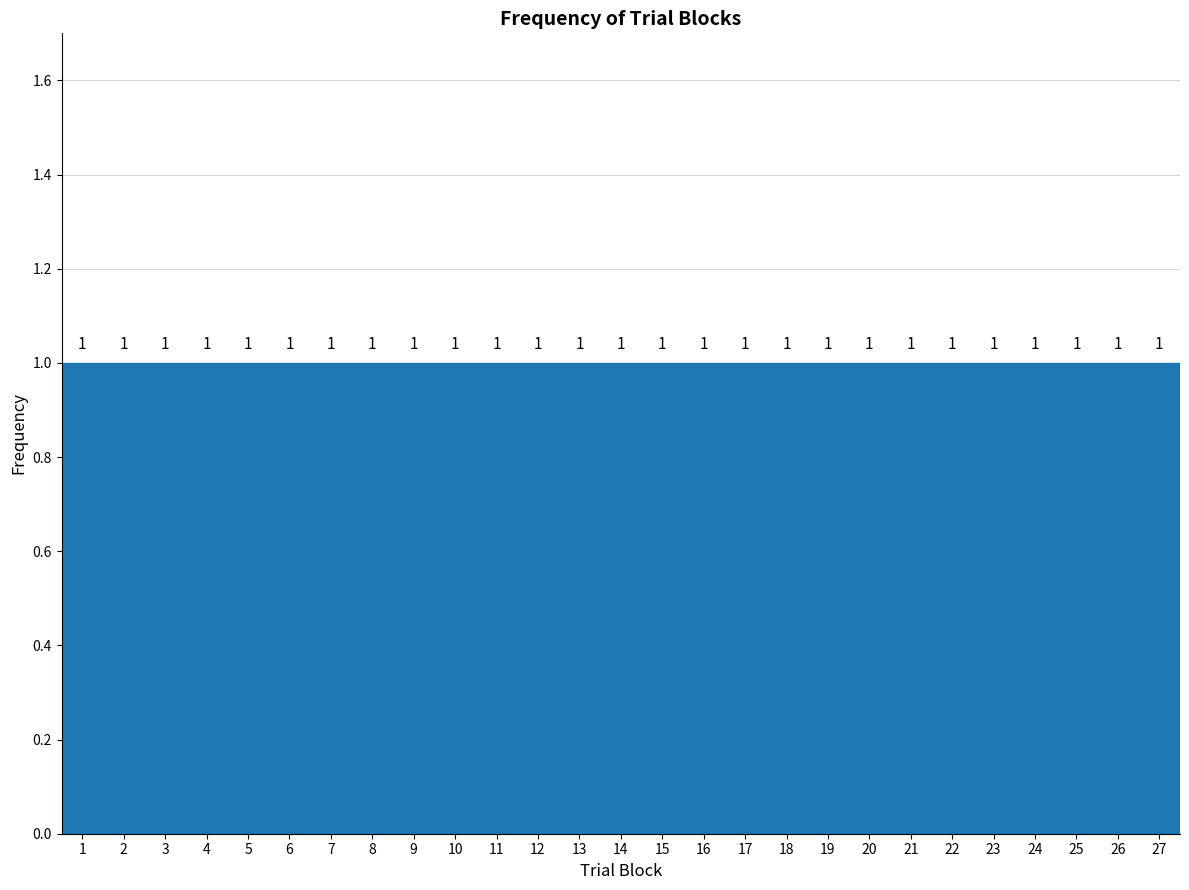

How tall is the bar that spans 8.5 to 9.5 on the x-axis?

1